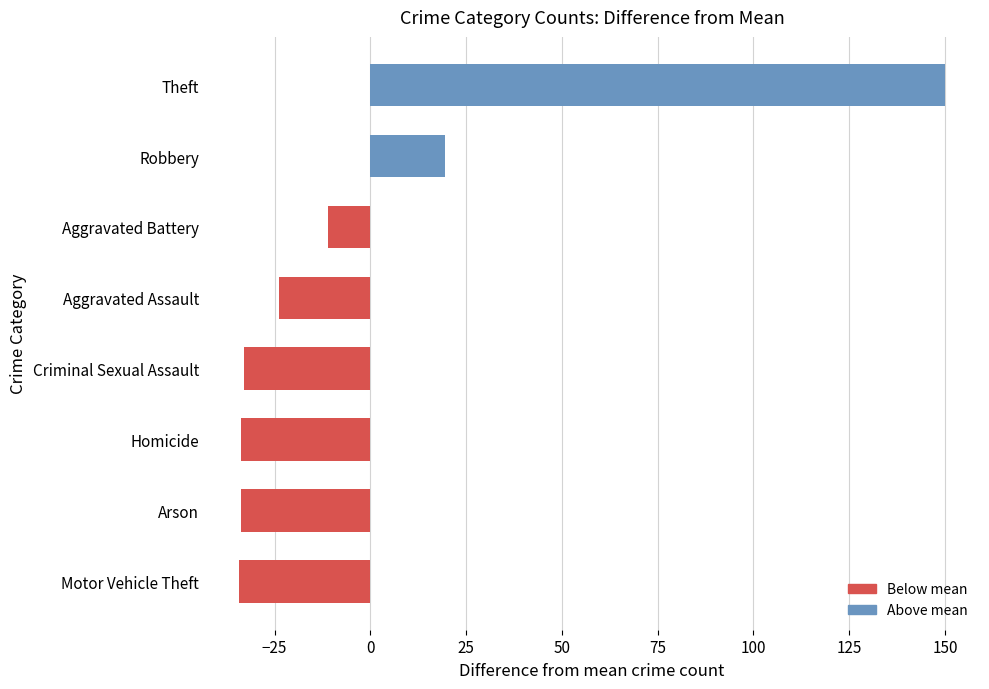

What is the difference between the maximum and minimum values?

184.2